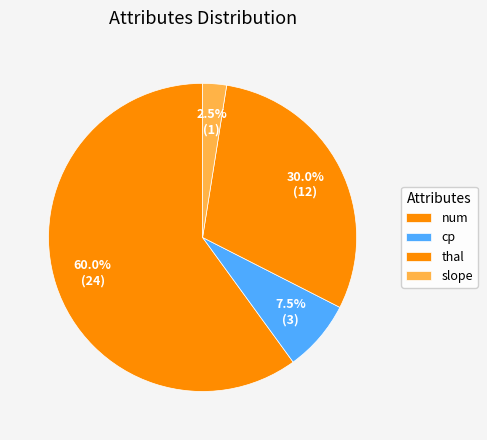

Does cp represent more than half of the total?

No